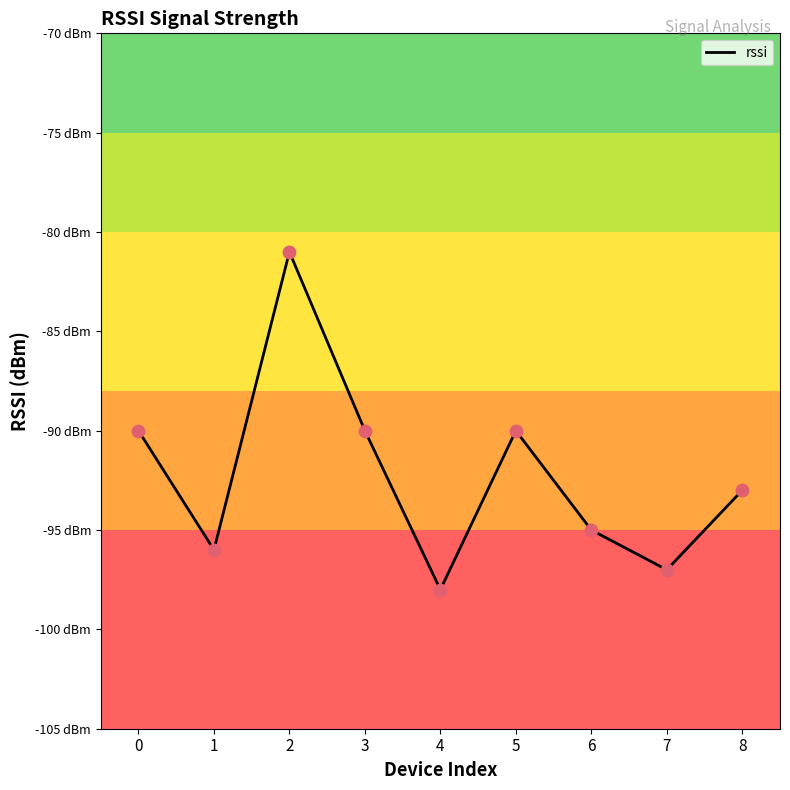

What is the change in value from 4 to 7?

+1